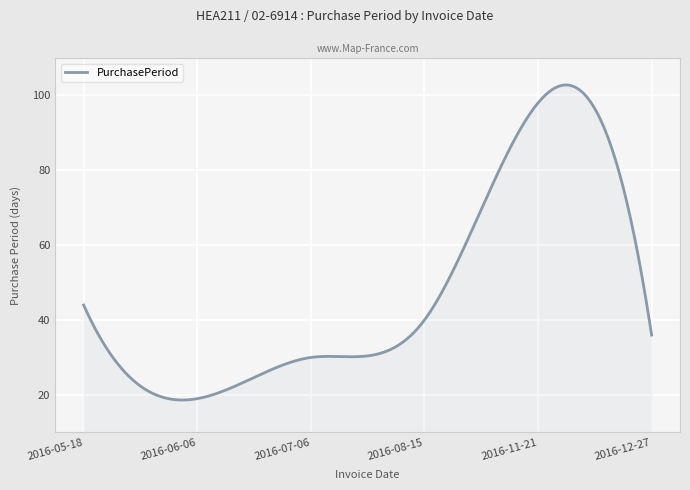

What is the difference between the maximum and minimum values?

84.2